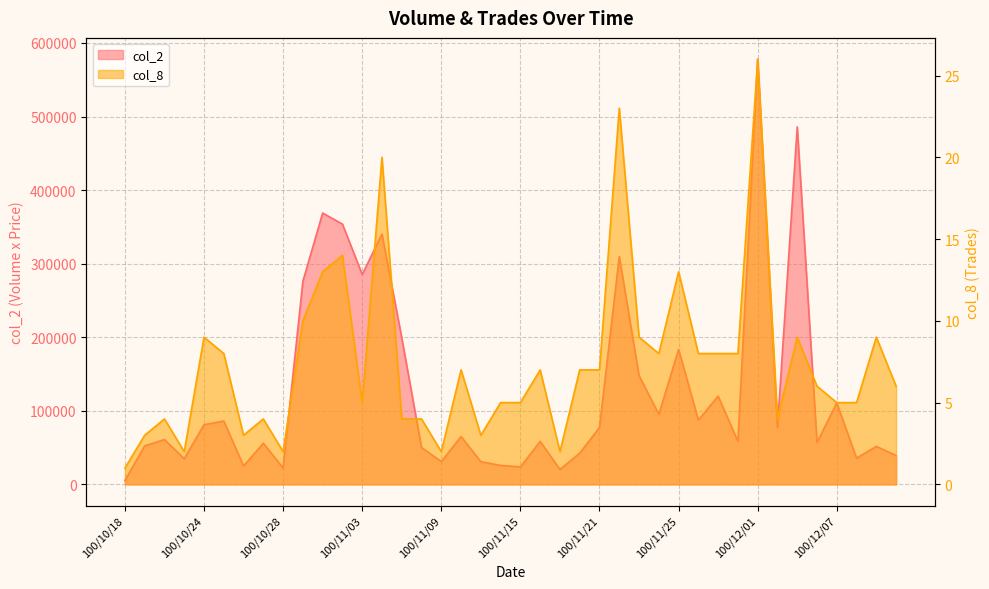

Does the chart display data point markers on the line(s)?

No